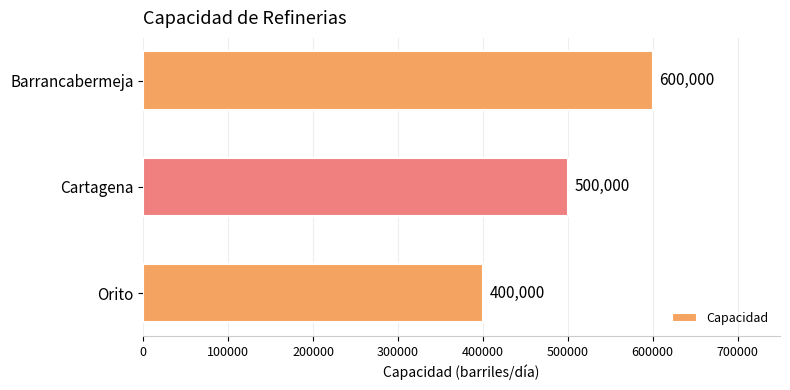

What is the value of the 1st bar from the top?

600000